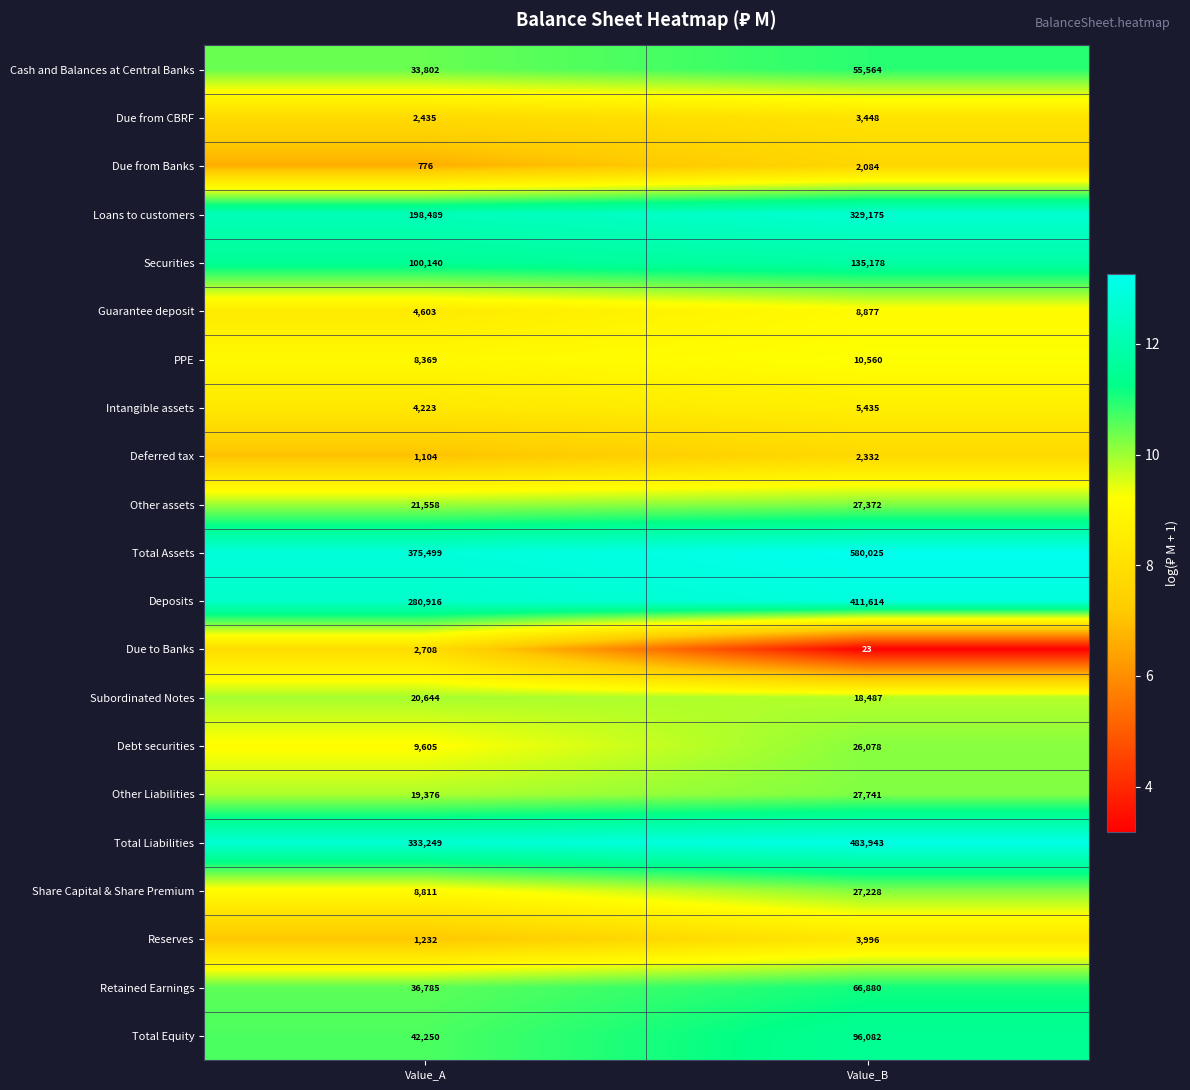

What value does the Debt securities series have at Value_B?

26078